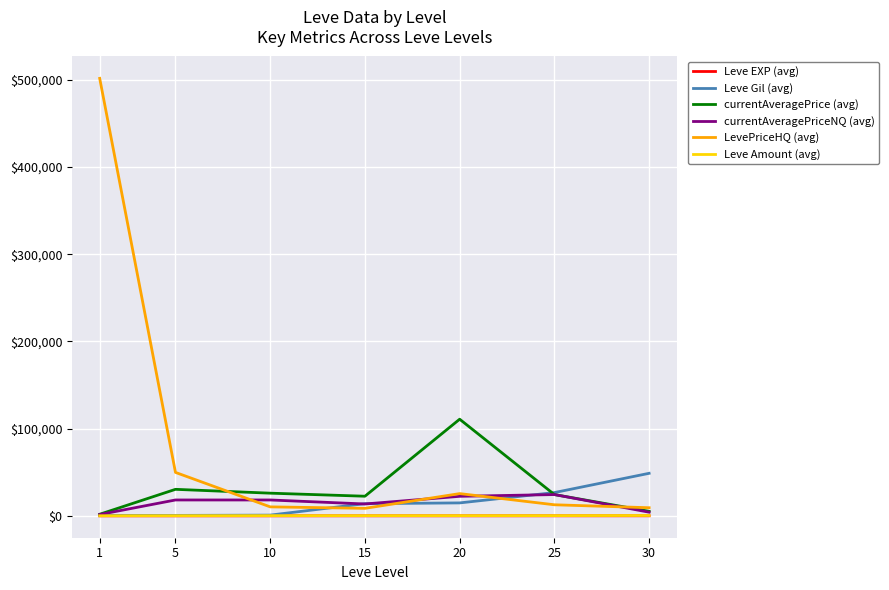

What value does the currentAveragePrice (avg) series have at 25?

24400